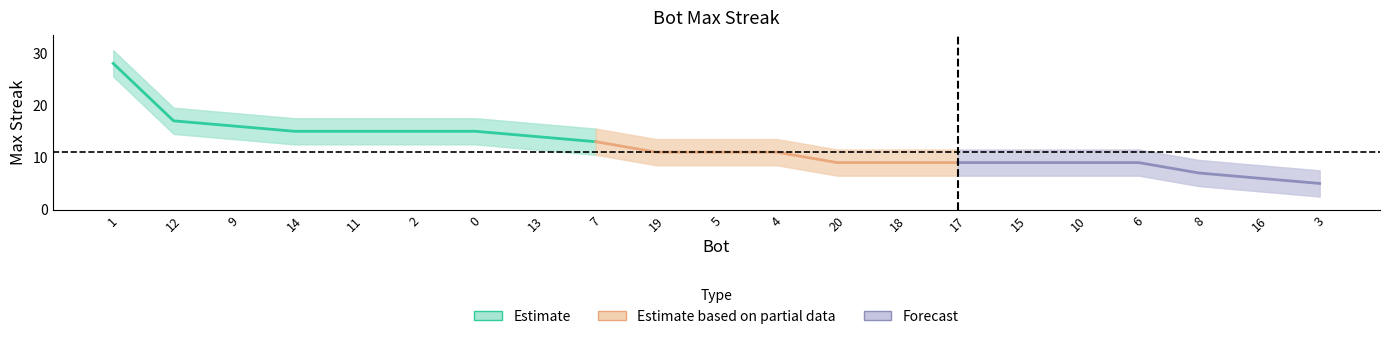

The value at 12 is 17. True or false?

True